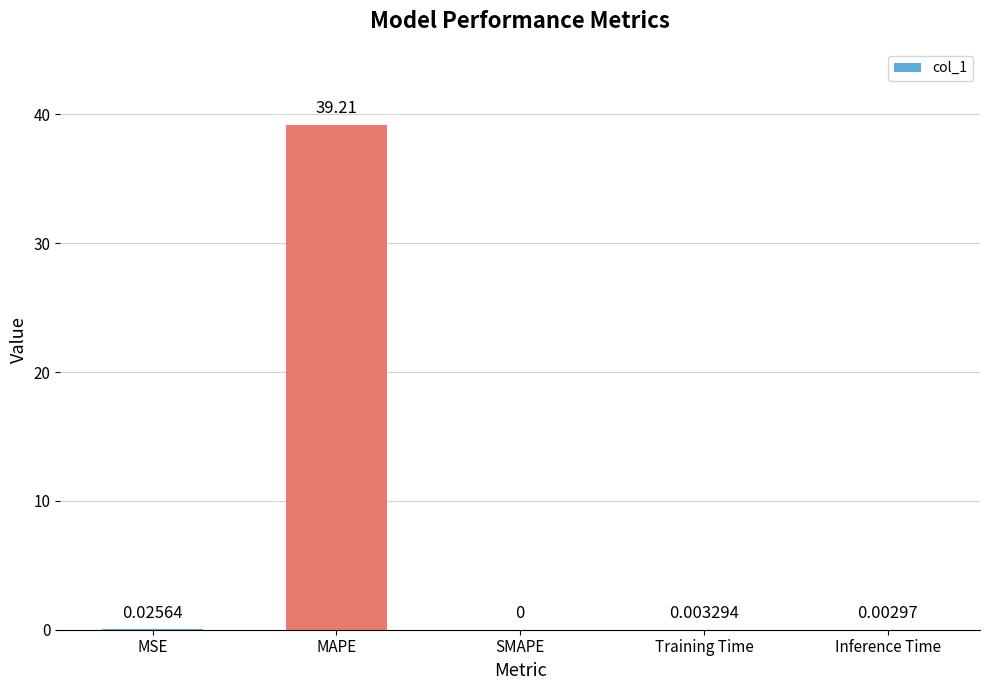

What is the change in value from MAPE to Inference Time?

-39.2